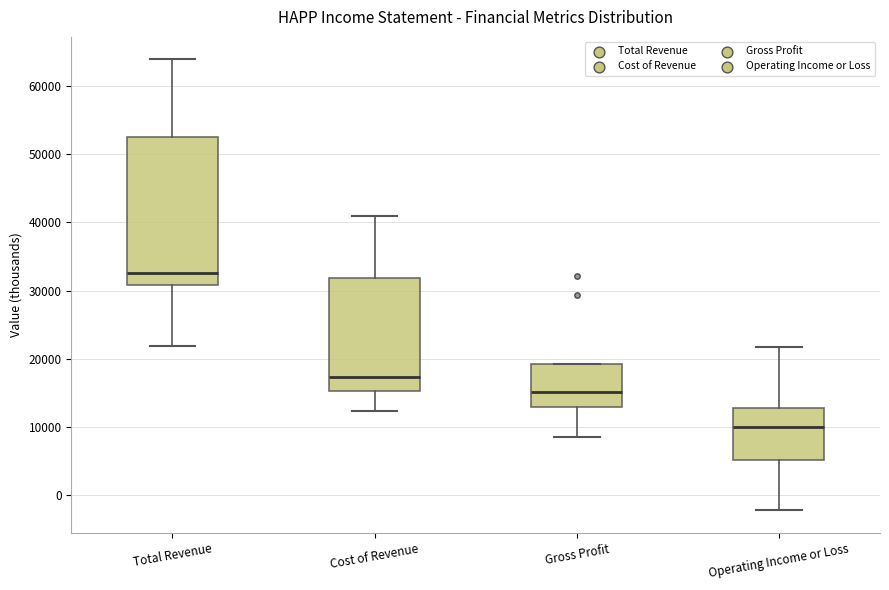

Where is the upper edge of the box for Cost of Revenue on the y-axis? The values are not printed on the chart, so give them approximately, as read against the axis.

32000